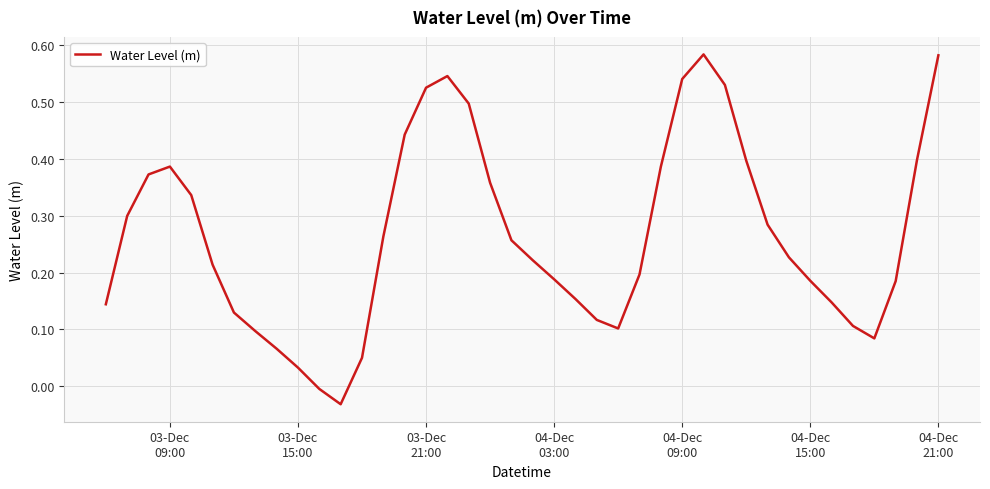

Does the chart have visible grid lines?

Yes